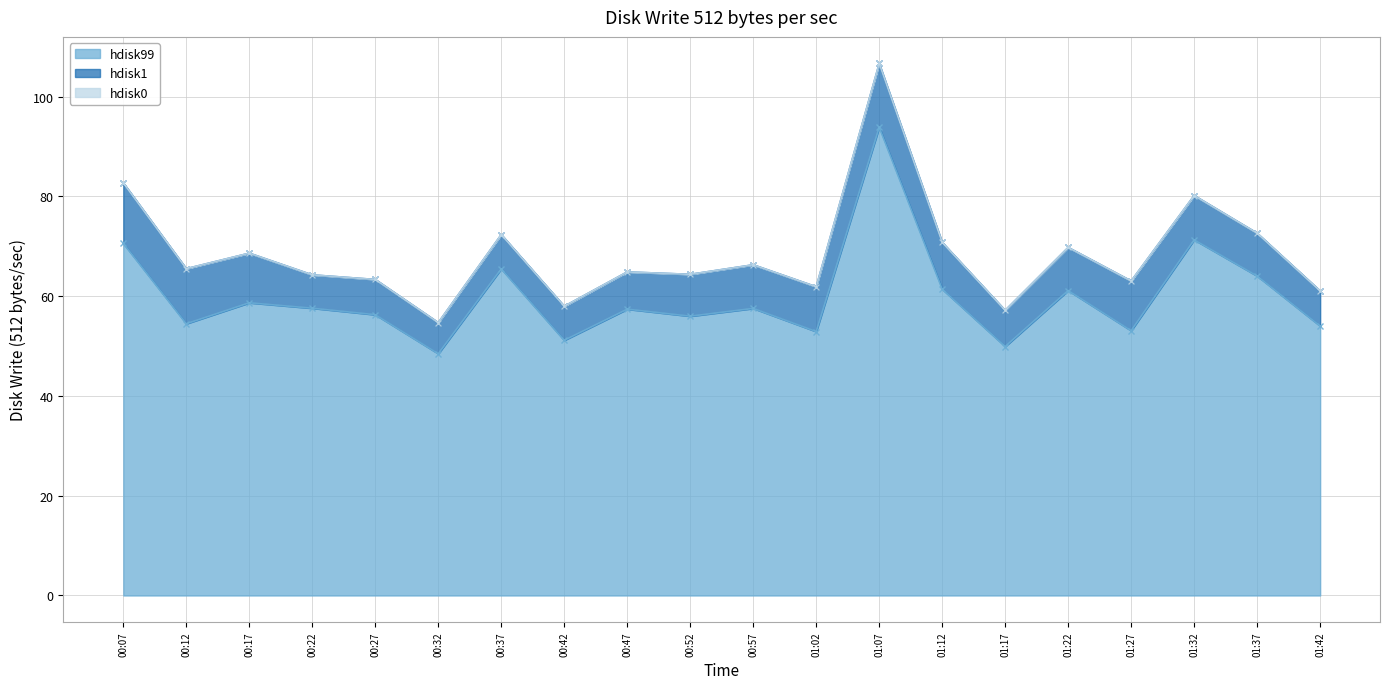

How many interior local peaks does the hdisk1 series have?

4